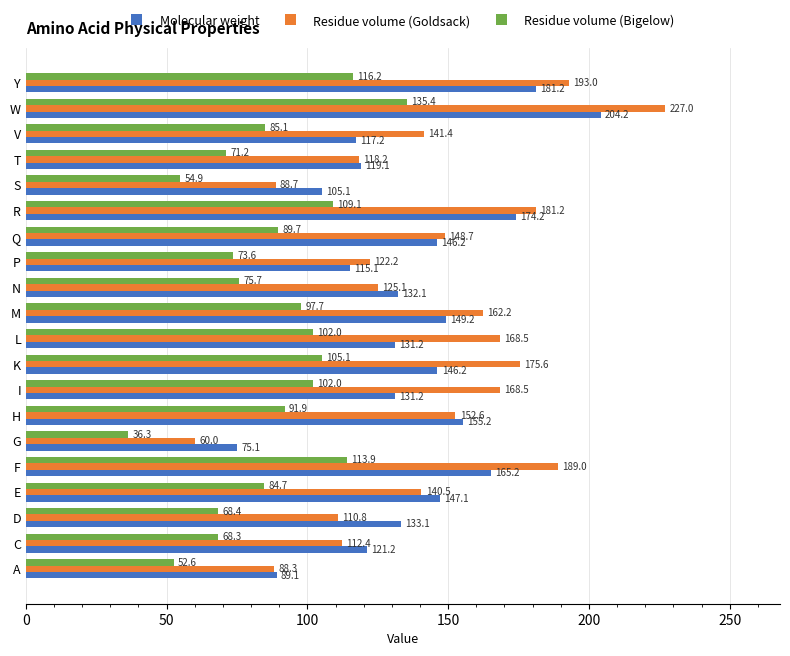

Is it true that Residue volume (Bigelow) equals 109.1 at R?

True